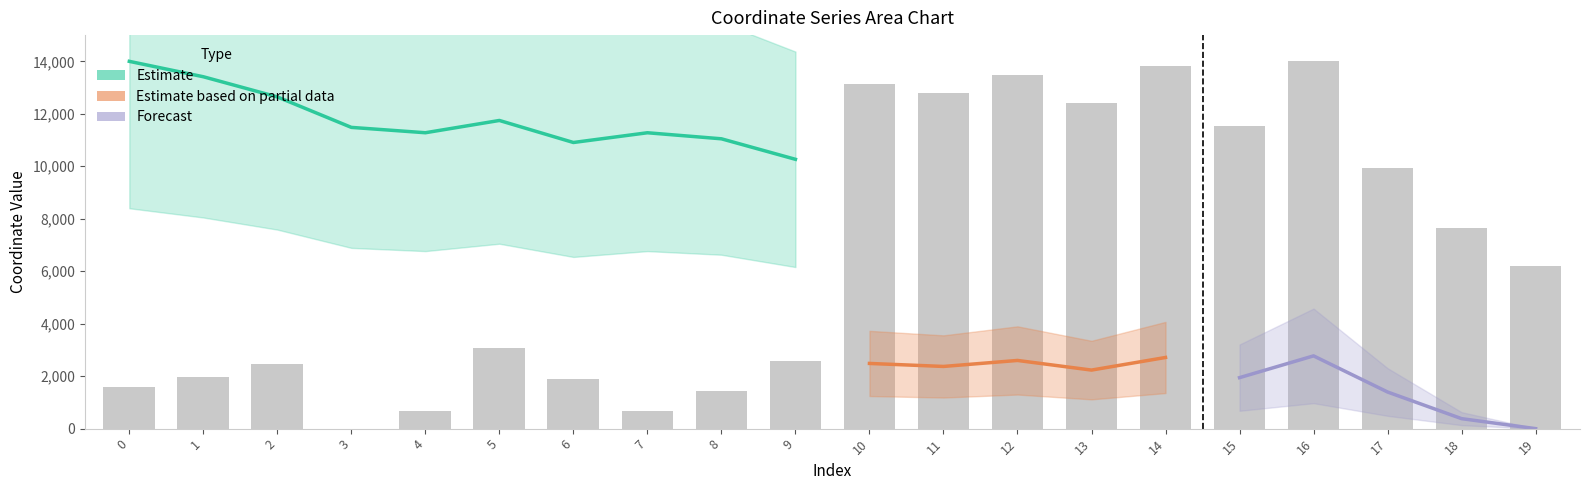

How many data points are above 6188?

10